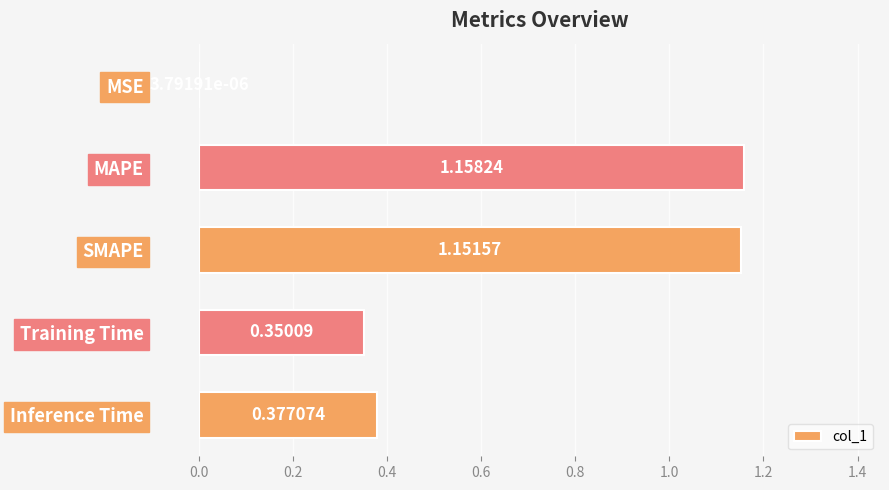

Which has a higher value, MSE or SMAPE?

SMAPE